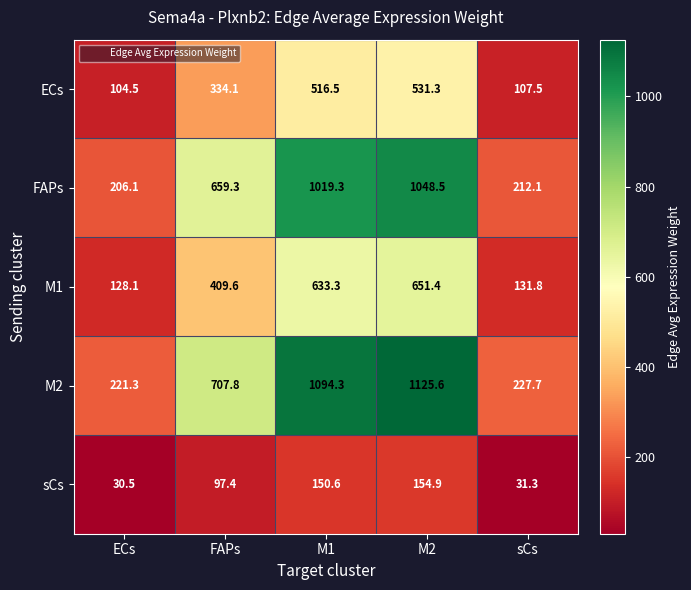

Reading right to left, what are all the values shown in this chart?

ECs: sCs=107.5	M2=531.3	M1=516.5	FAPs=334.1	ECs=104.5
FAPs: sCs=212.1	M2=1048.5	M1=1019.3	FAPs=659.3	ECs=206.1
M1: sCs=131.8	M2=651.4	M1=633.3	FAPs=409.6	ECs=128.1
M2: sCs=227.7	M2=1125.6	M1=1094.3	FAPs=707.8	ECs=221.3
sCs: sCs=31.3	M2=154.9	M1=150.6	FAPs=97.4	ECs=30.5